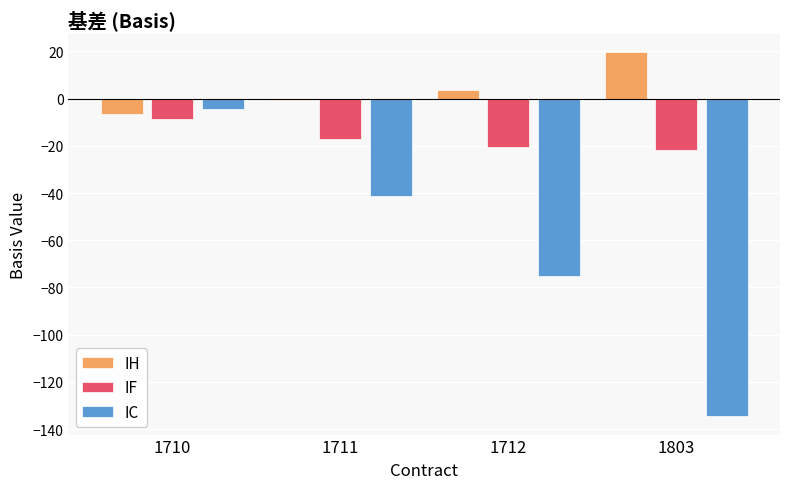

At which category is the sum across all series the highest?

1710